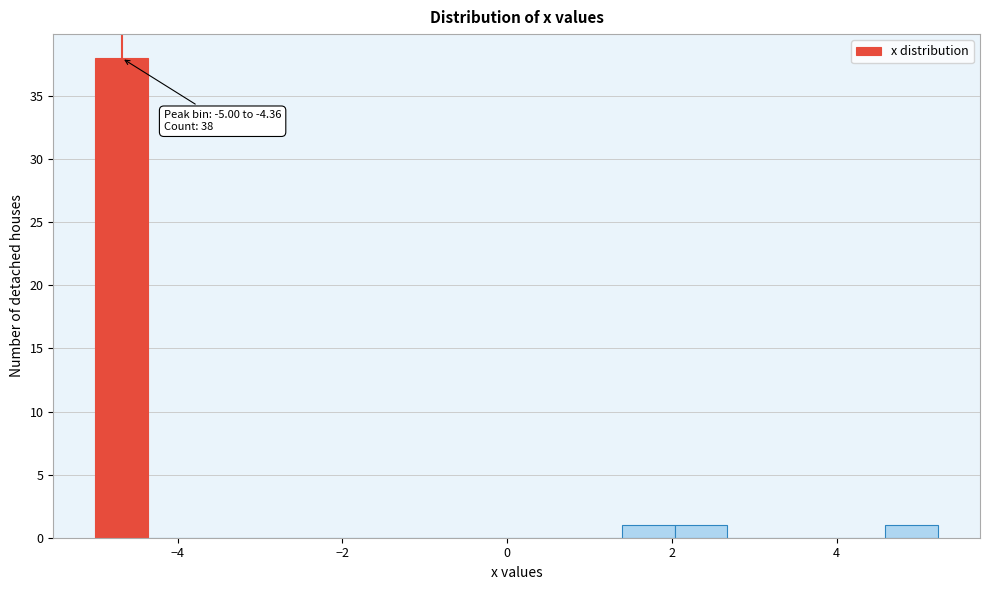

Read against the x-axis, roughly where is the centre of the tallest bar?

-4.6